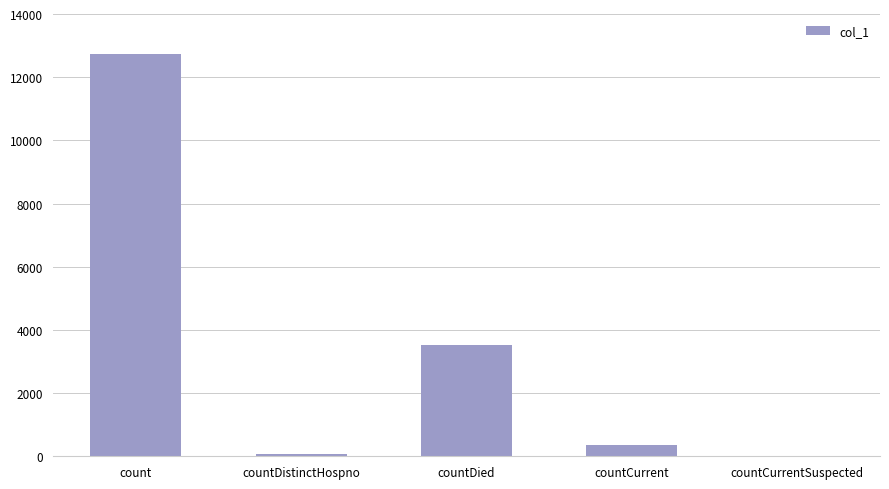

How many data points does each series have?

5